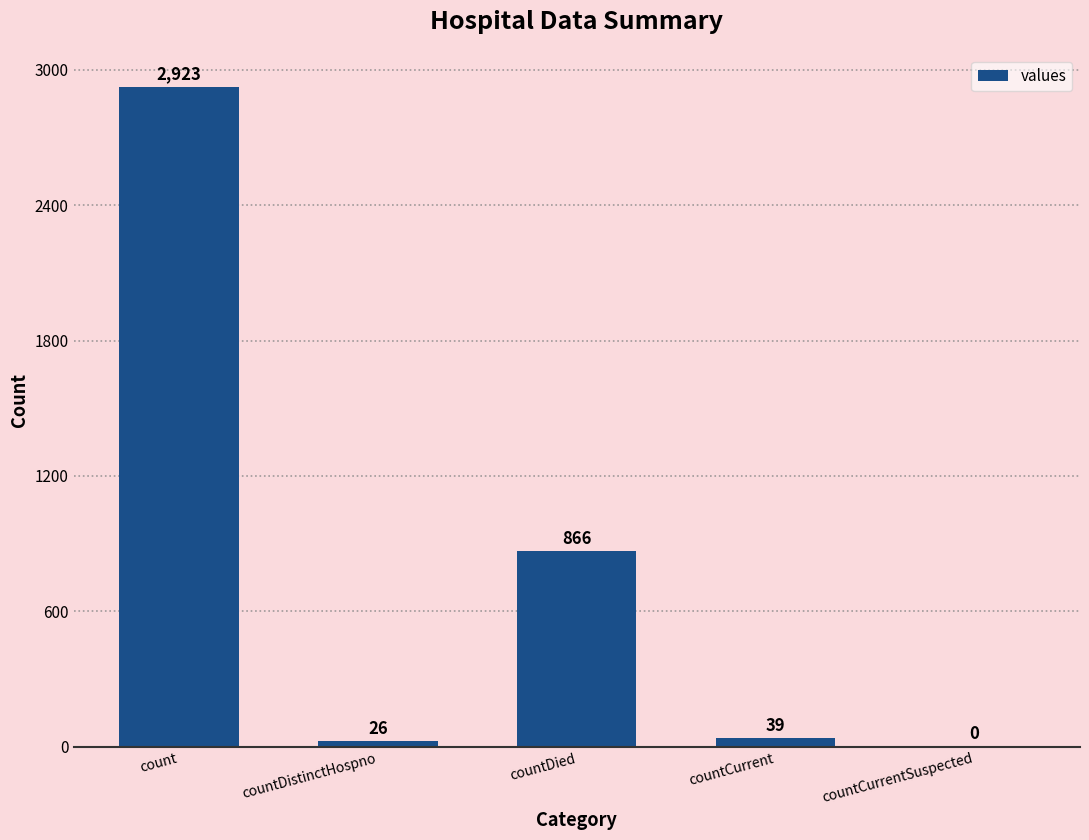

What is the sum of all values?

3854